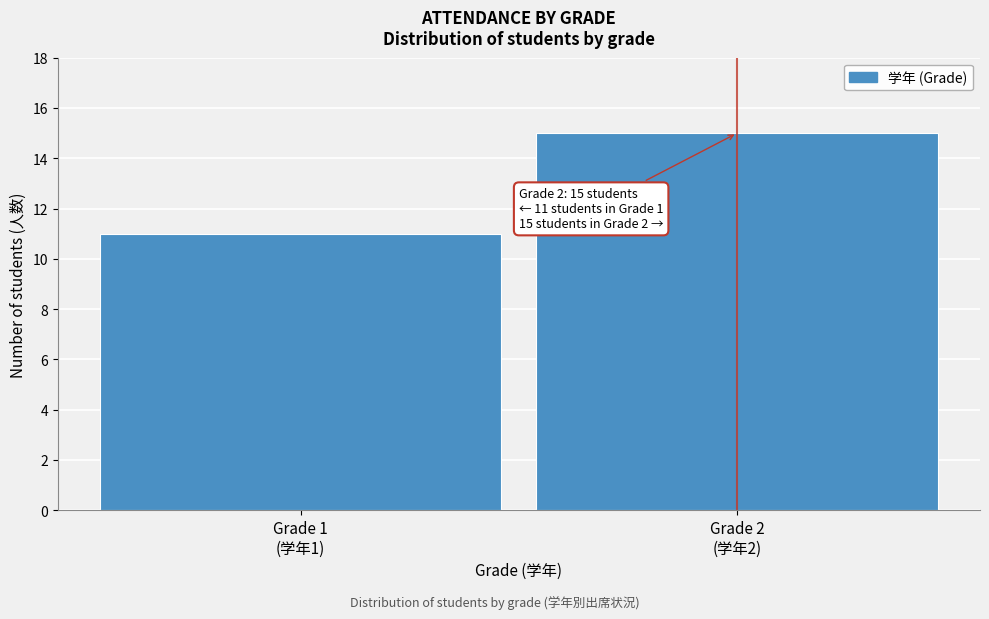

Reading left to right, extract all data points from this chart.

11	15